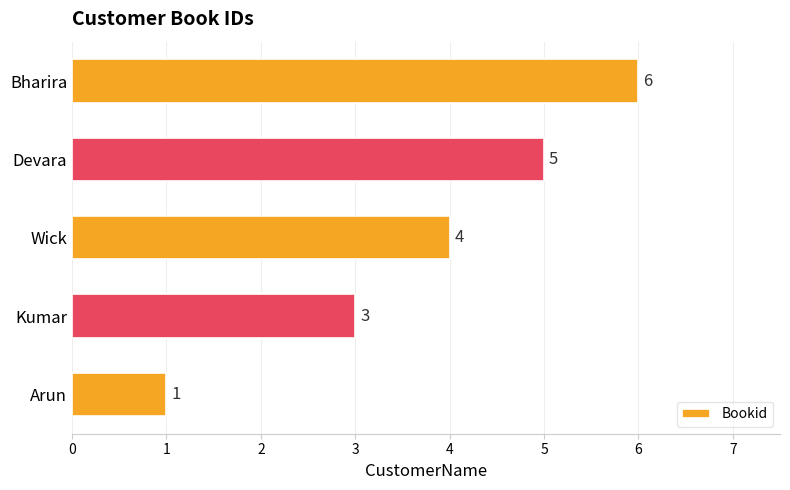

Between Devara and Wick, which is larger?

Devara